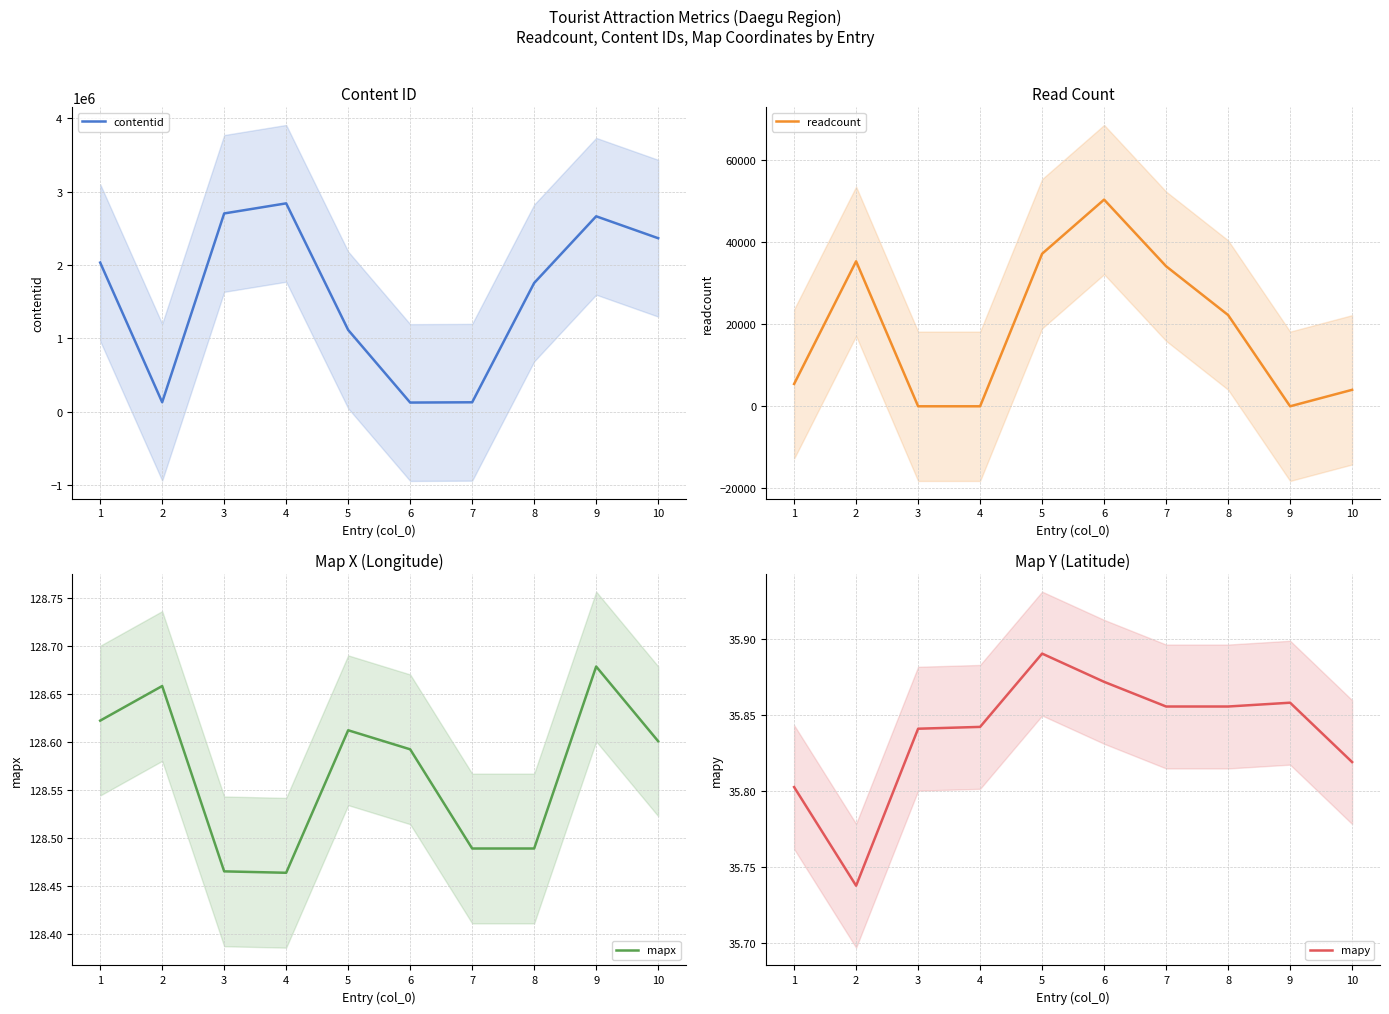

The contentid series shows 3748473.0 at 4. True or false?

False